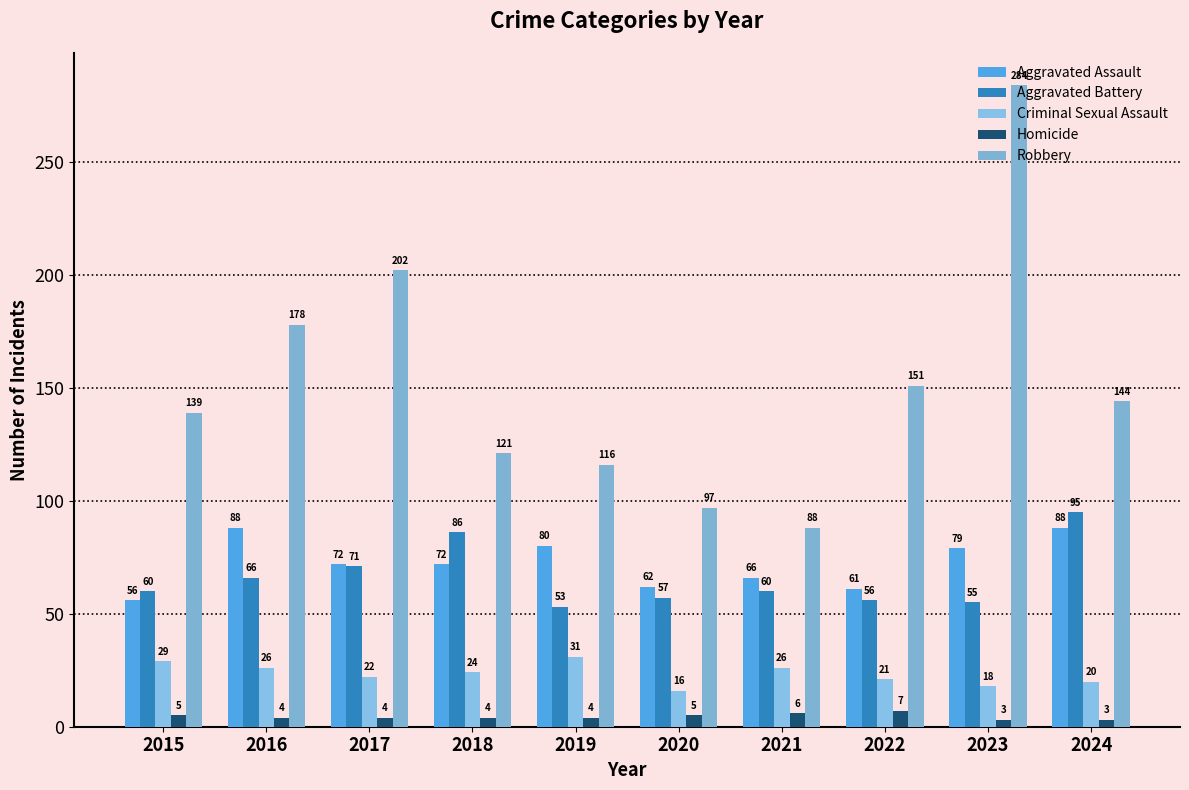

At which category is the sum across all series the highest?

2023